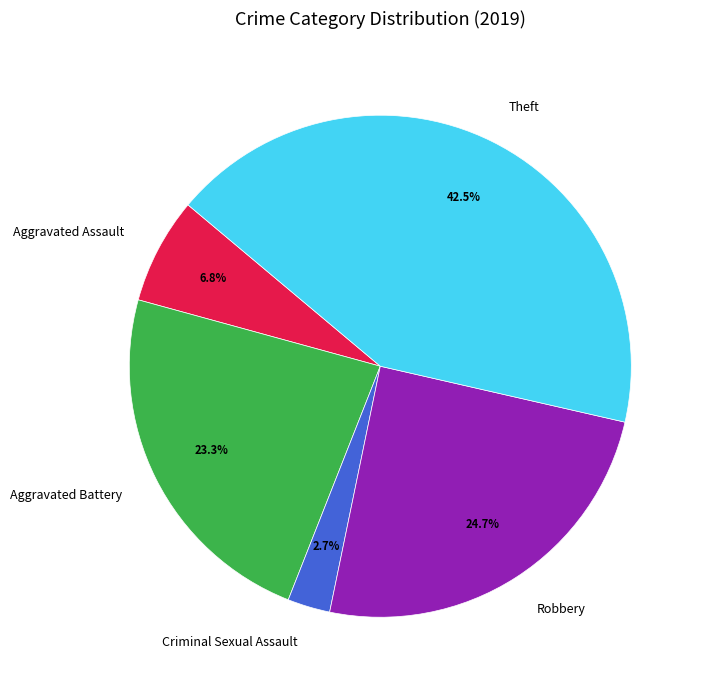

Approximately how many times larger is the value at Criminal Sexual Assault compared to Aggravated Battery?

0.1